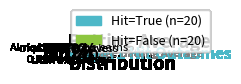

Does any single category account for the majority?

No